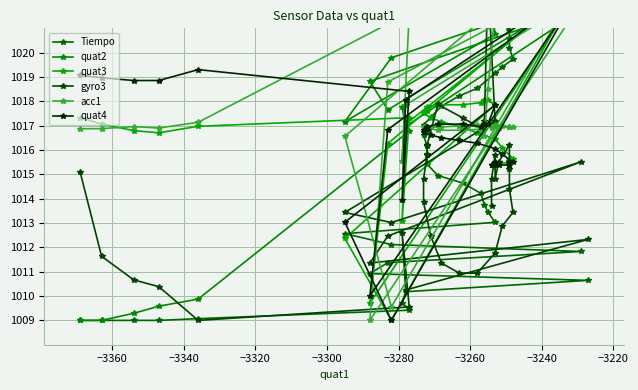

At which category does quat2 reach its first local valley?

−3240